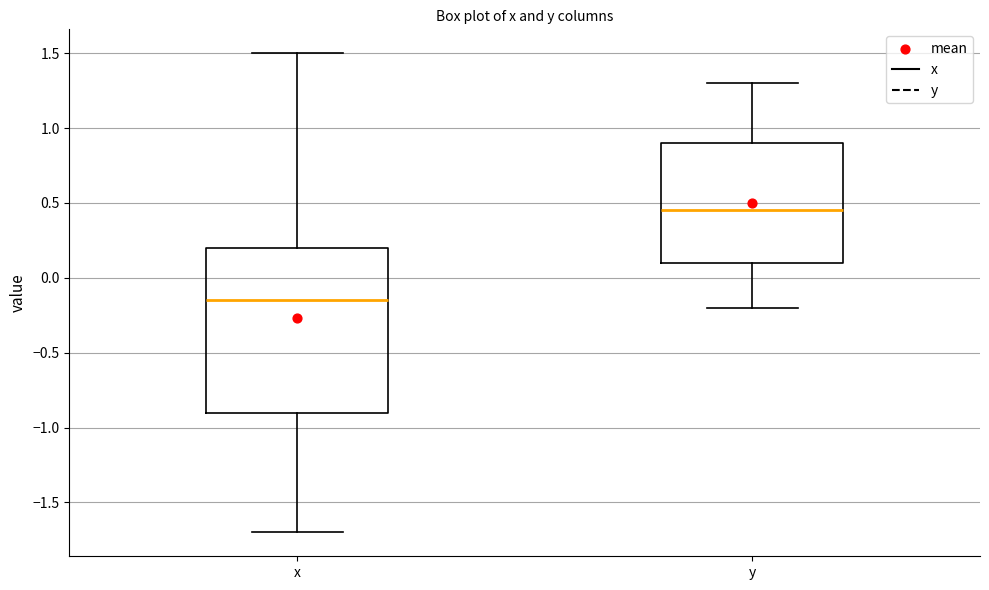

Which box is the tallest, from its lower edge to its upper edge?

x